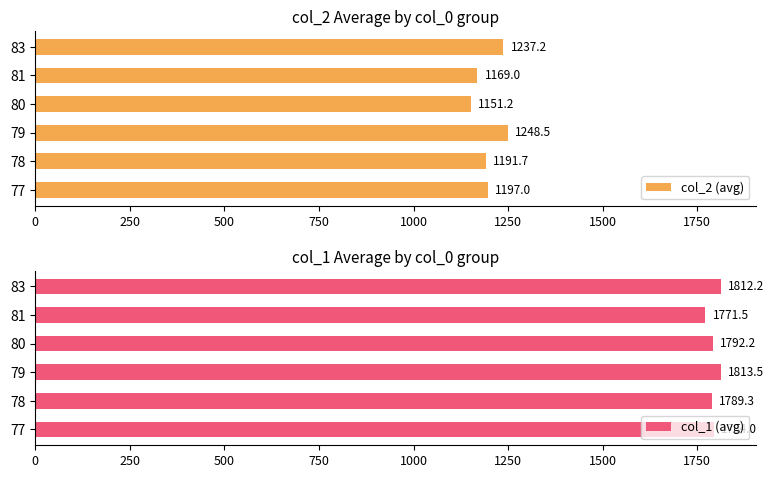

List the series in order of their peak value, highest first.

col_1 (avg), col_2 (avg)